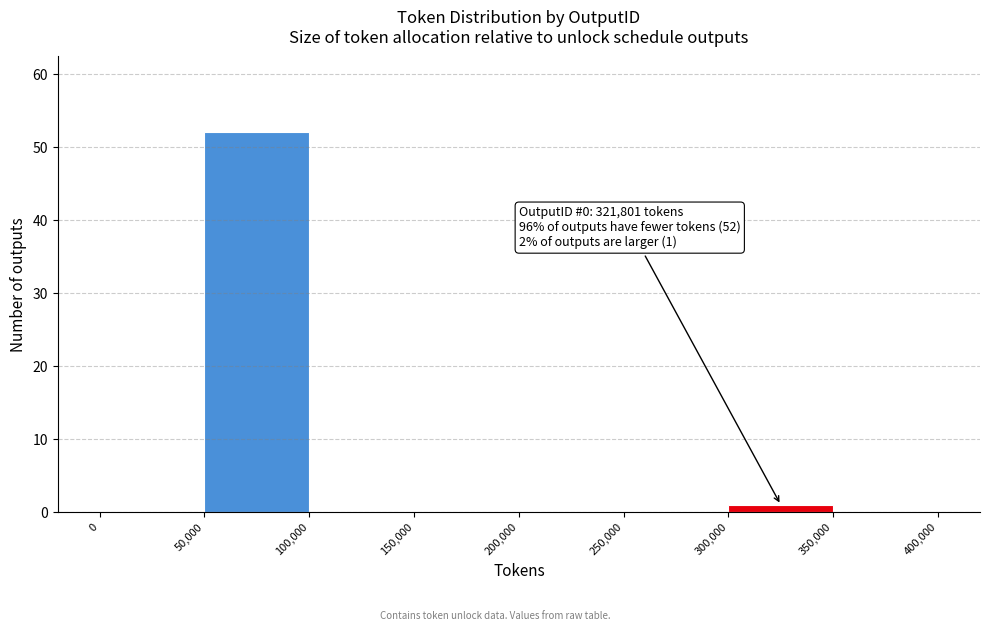

Which range on the x-axis has the tallest bar?

50,000 to 100,000